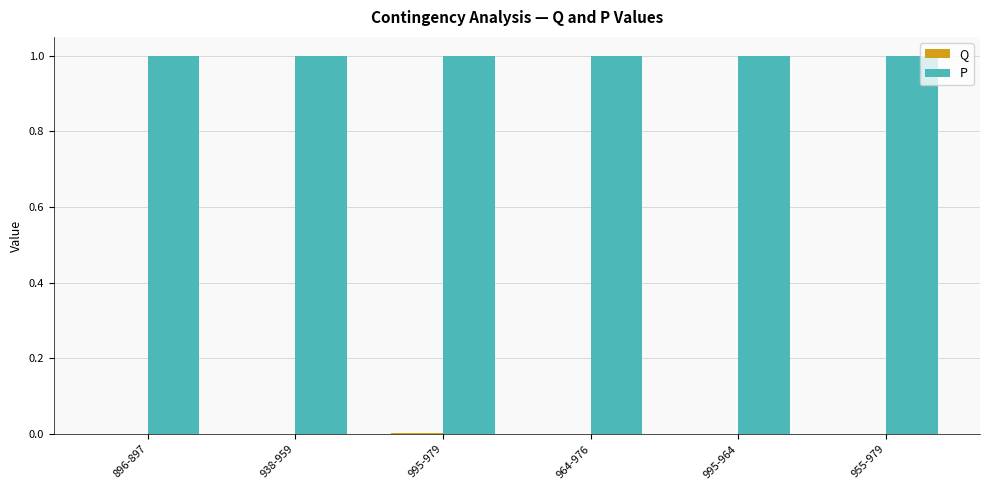

What is the average value of the P series?

1.0